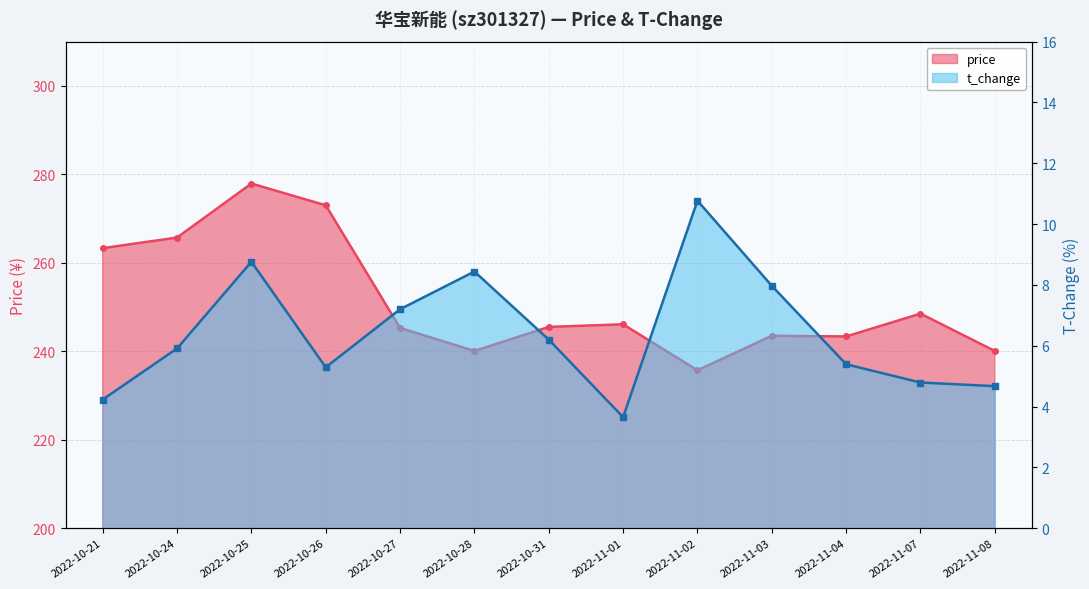

At how many categories does at least one series exceed 263?

4